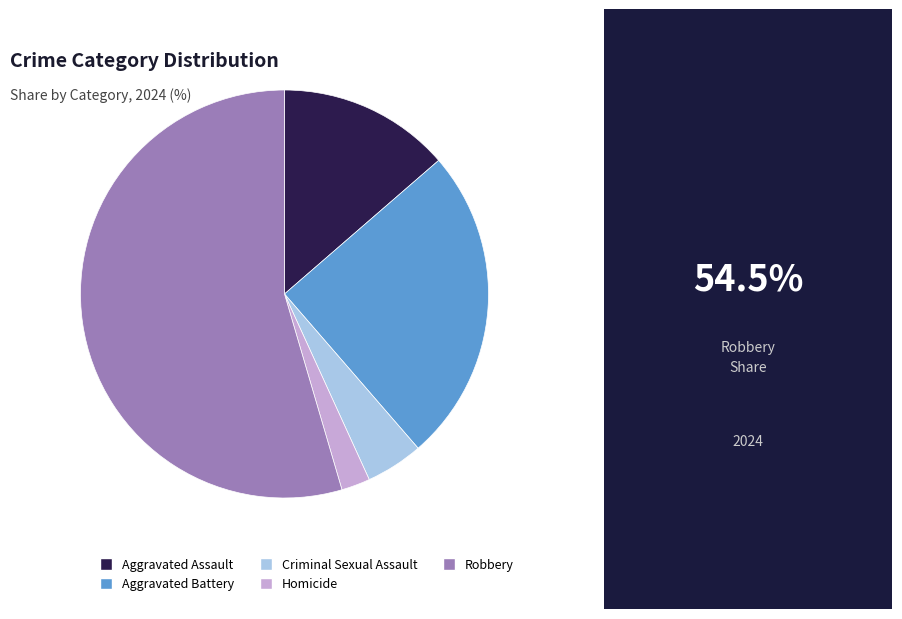

Is Aggravated Assault the majority of the pie?

No